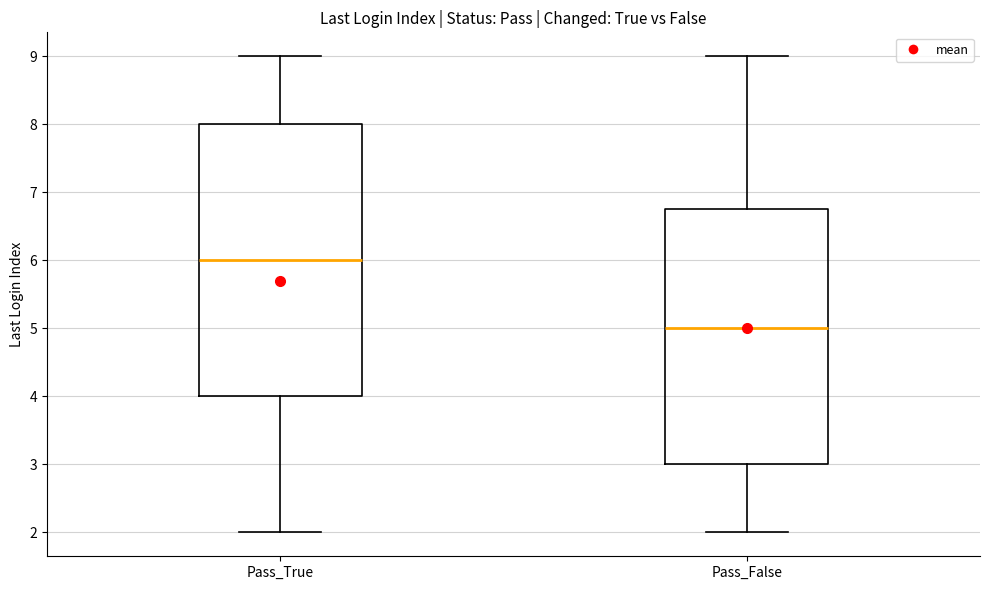

Reading left to right, read every box against the y-axis: the position of its median line, the range the box covers, and the ends of its whiskers. The values are not printed on the chart, so give them approximately, as read against the axis.

Pass_True: median 6.0, box 4.0 to 8.0, whiskers 2.0 to 9.0
Pass_False: median 5.0, box 3.0 to 6.8, whiskers 2.0 to 9.0